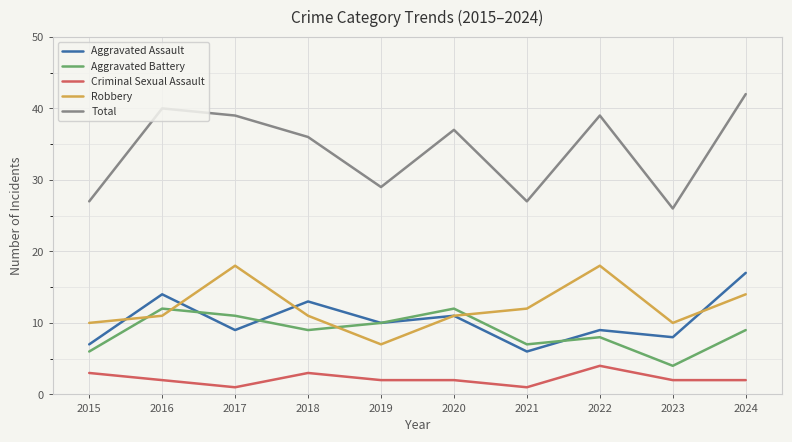

Which series has the widest spread of values?

Total